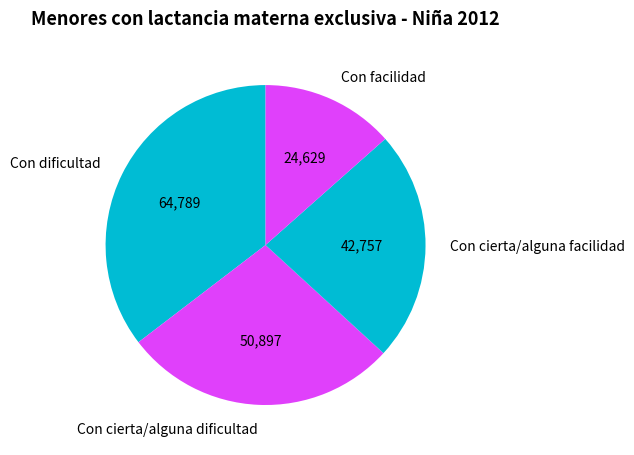

How many slices are in this pie chart?

4